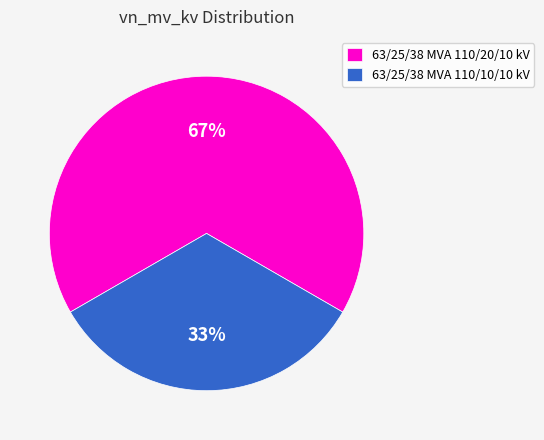

Do 63/25/38 MVA 110/10/10 kV and 63/25/38 MVA 110/20/10 kV together represent more than half of the pie?

Yes